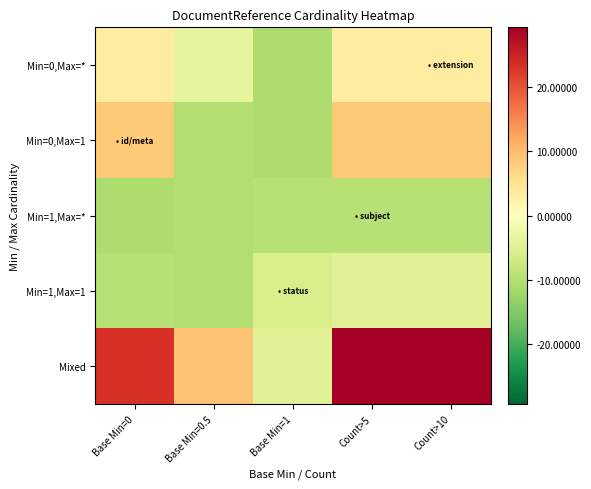

Reading right to left, list all the values displayed in this chart.

row_0: 3.3	3.3	-10.7	-3.7	3.3
row_1: 8.3	8.3	-10.7	-10.2	8.3
row_2: -9.7	-9.7	-9.7	-10.2	-10.7
row_3: -4.7	-4.7	-5.7	-10.2	-9.7
row_4: 29.3	29.3	-4.7	9.3	23.3